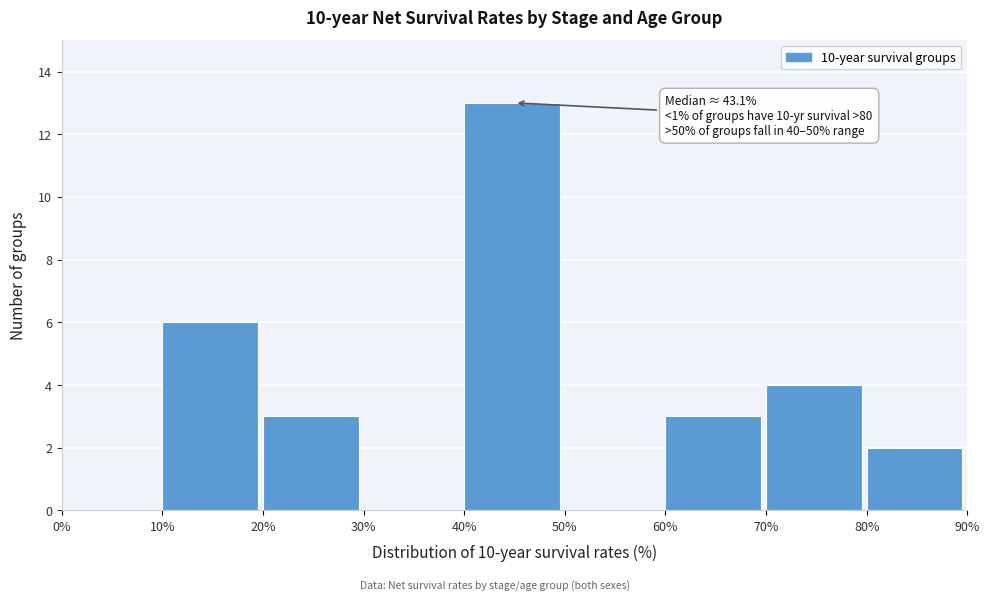

Which range on the x-axis has the tallest bar?

40% to 50%